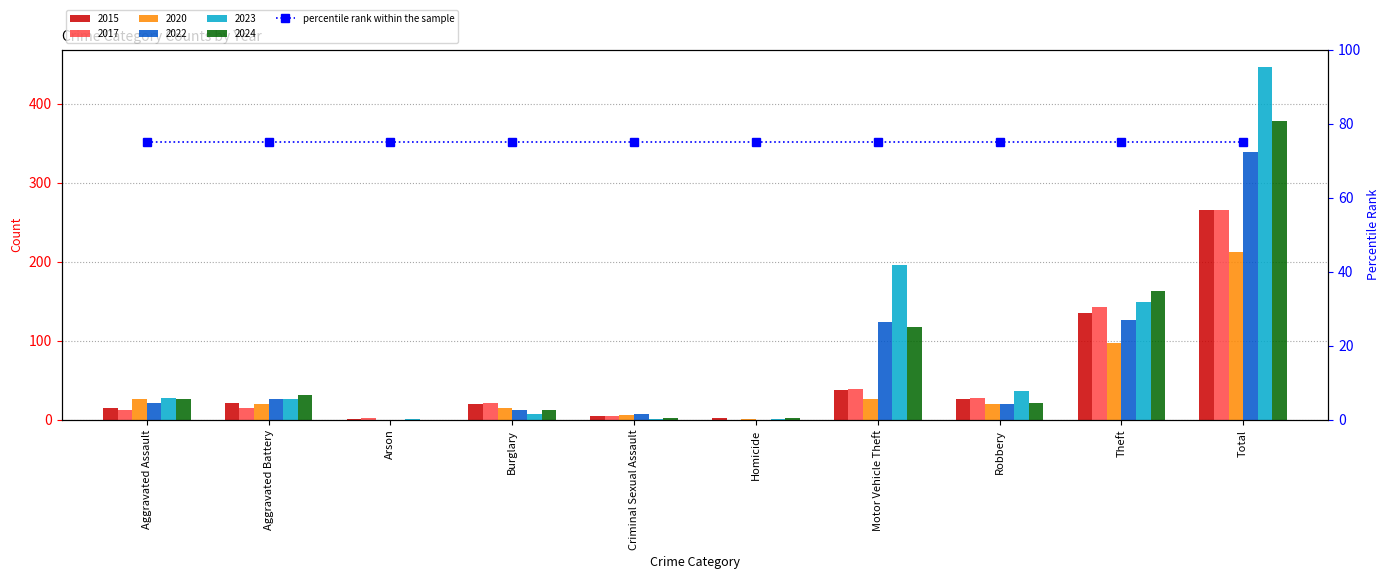

What is the greatest value displayed?

446